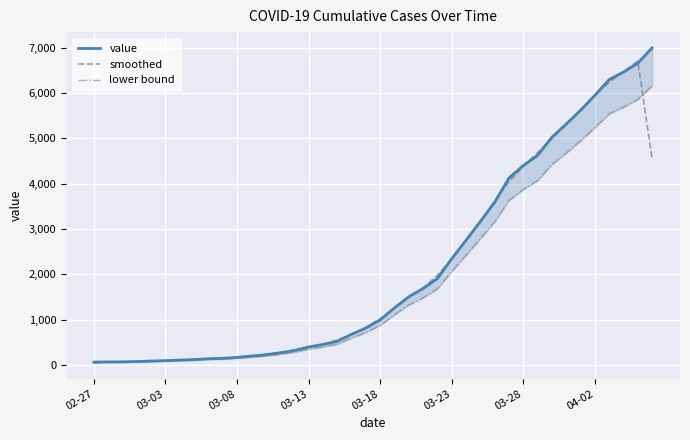

What are all the series names shown in the legend?

value, smoothed, lower bound